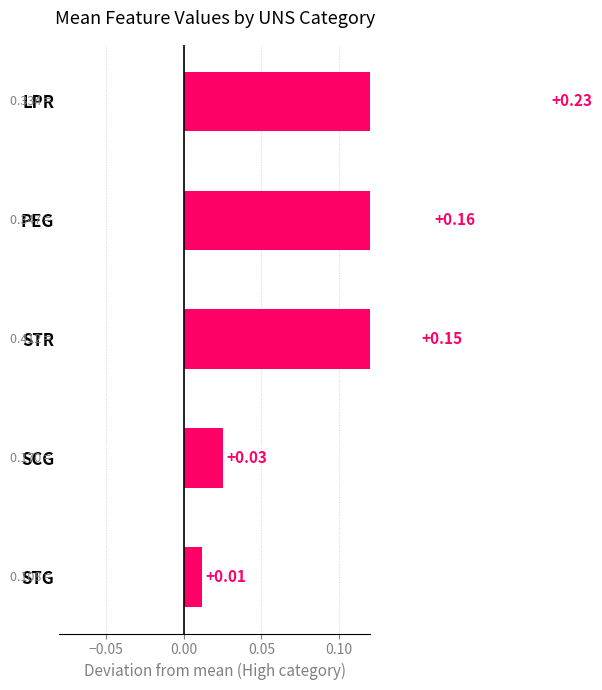

What is the average value?

0.1